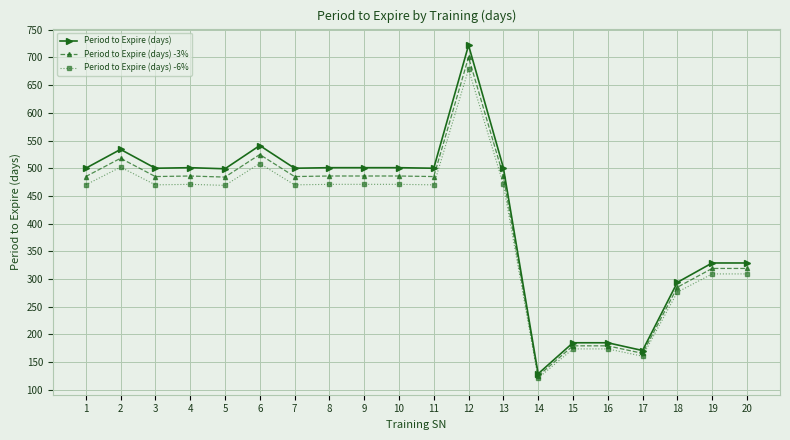

Is the value of Period to Expire (days) at 13 greater than the value of Period to Expire (days) -3% at 8?

Yes